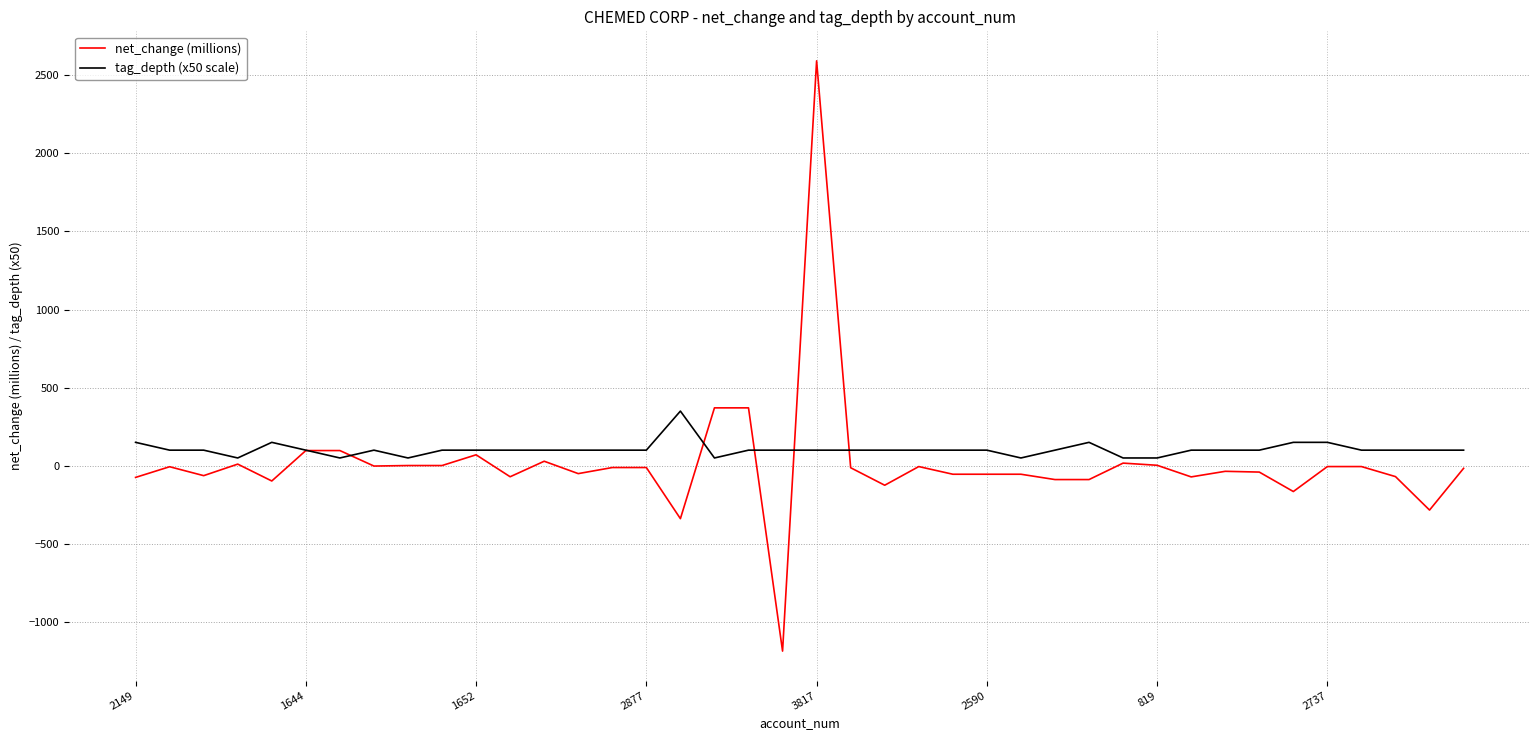

Which series has the largest range (max minus min)?

net_change (millions)